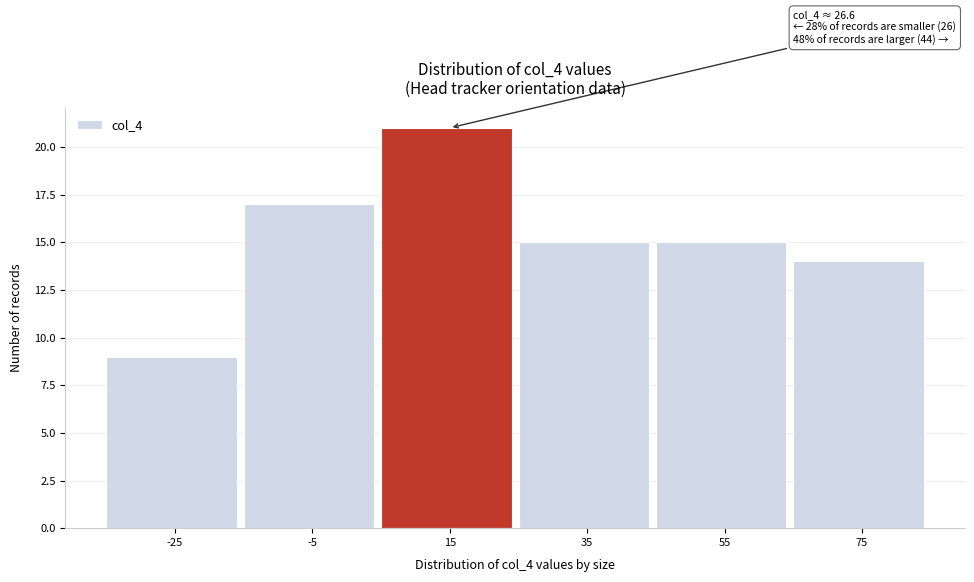

Reading left to right, list all the values displayed in this chart.

9	17	21	15	15	14